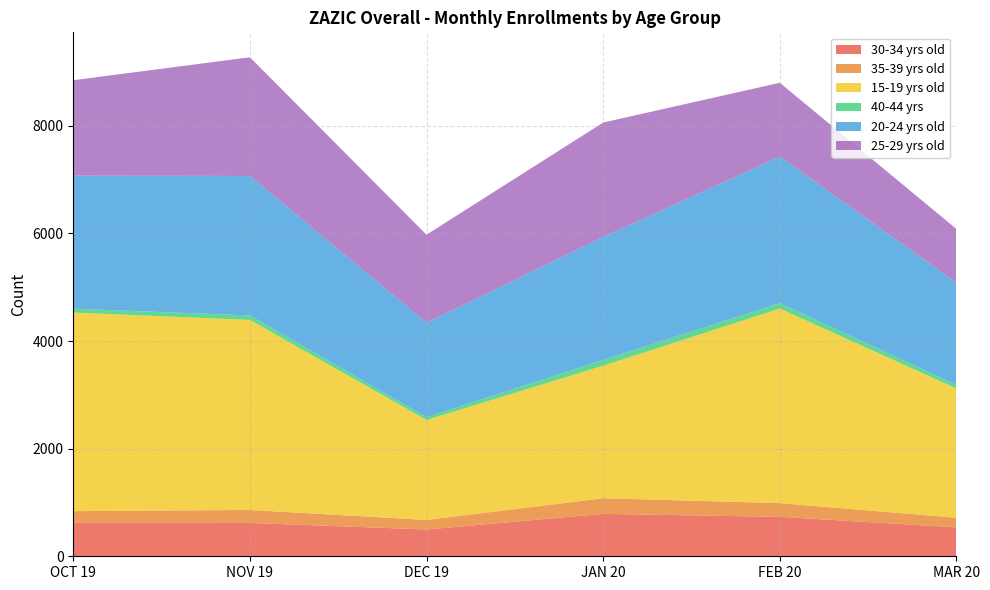

Reading left to right, extract all data points from this chart.

30-34 yrs old: 621	620	498	788	733	538
35-39 yrs old: 218	241	177	291	255	179
15-19 yrs old: 3691	3532	1858	2463	3616	2402
40-44 yrs: 71	84	52	107	101	67
20-24 yrs old: 2474	2592	1756	2285	2724	1901
25-29 yrs old: 1774	2206	1636	2128	1372	997